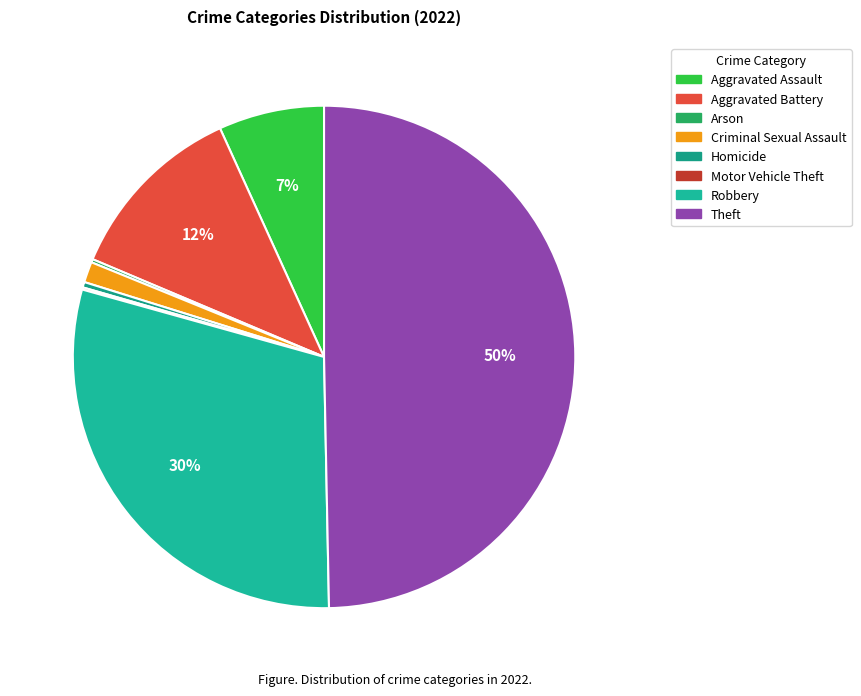

Which slice is the smallest?

Motor Vehicle Theft